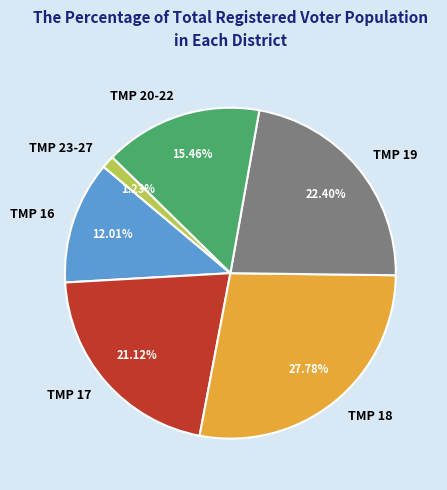

Between TMP 23-27 and TMP 16, which is larger?

TMP 16